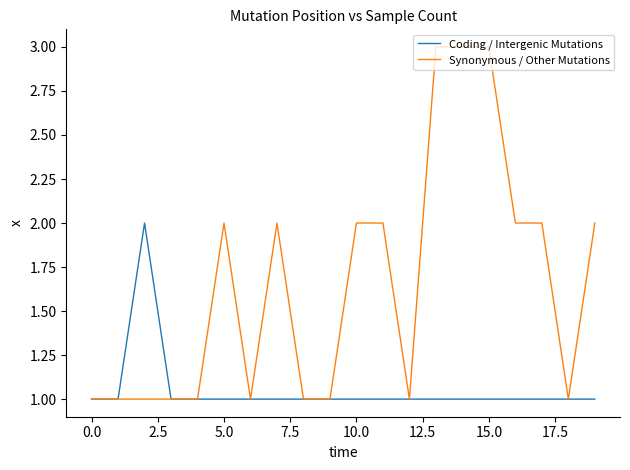

Rank the series by their average value, from lowest to highest.

Coding / Intergenic Mutations, Synonymous / Other Mutations